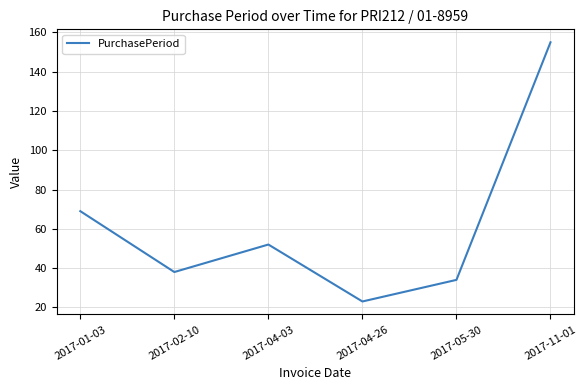

How many series are shown in this chart?

1